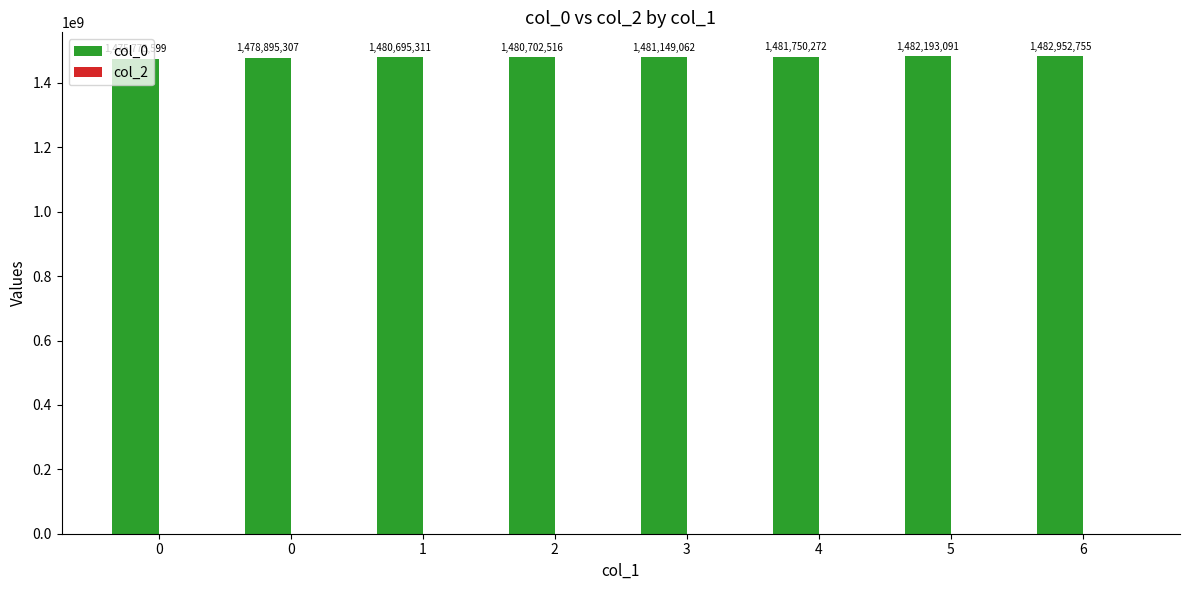

What is the greatest value displayed?

1482952755